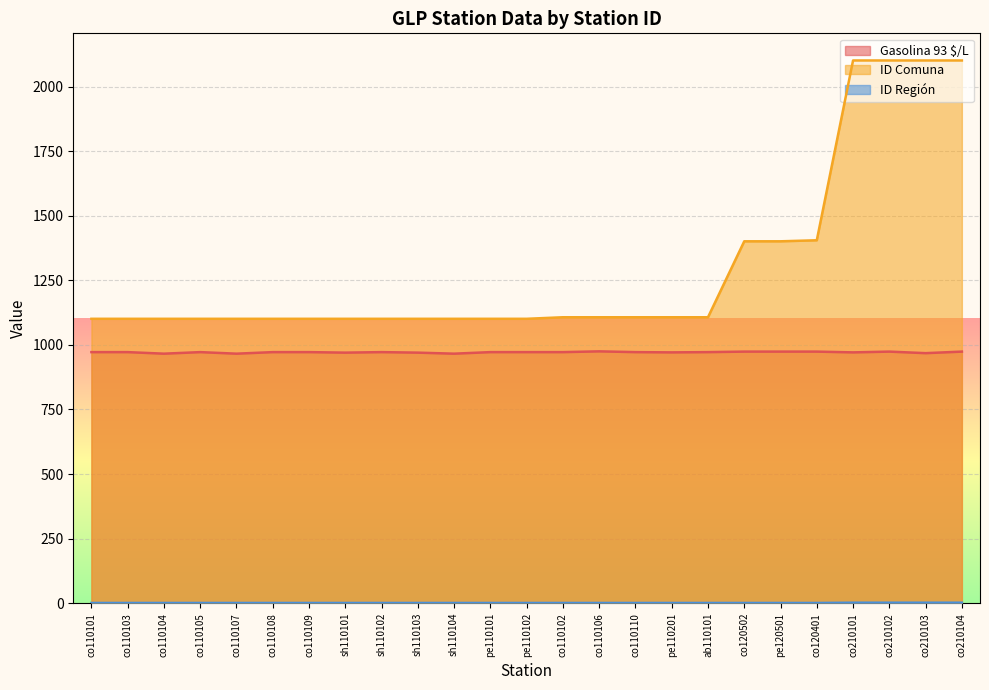

What position from the left is sh110104?

11